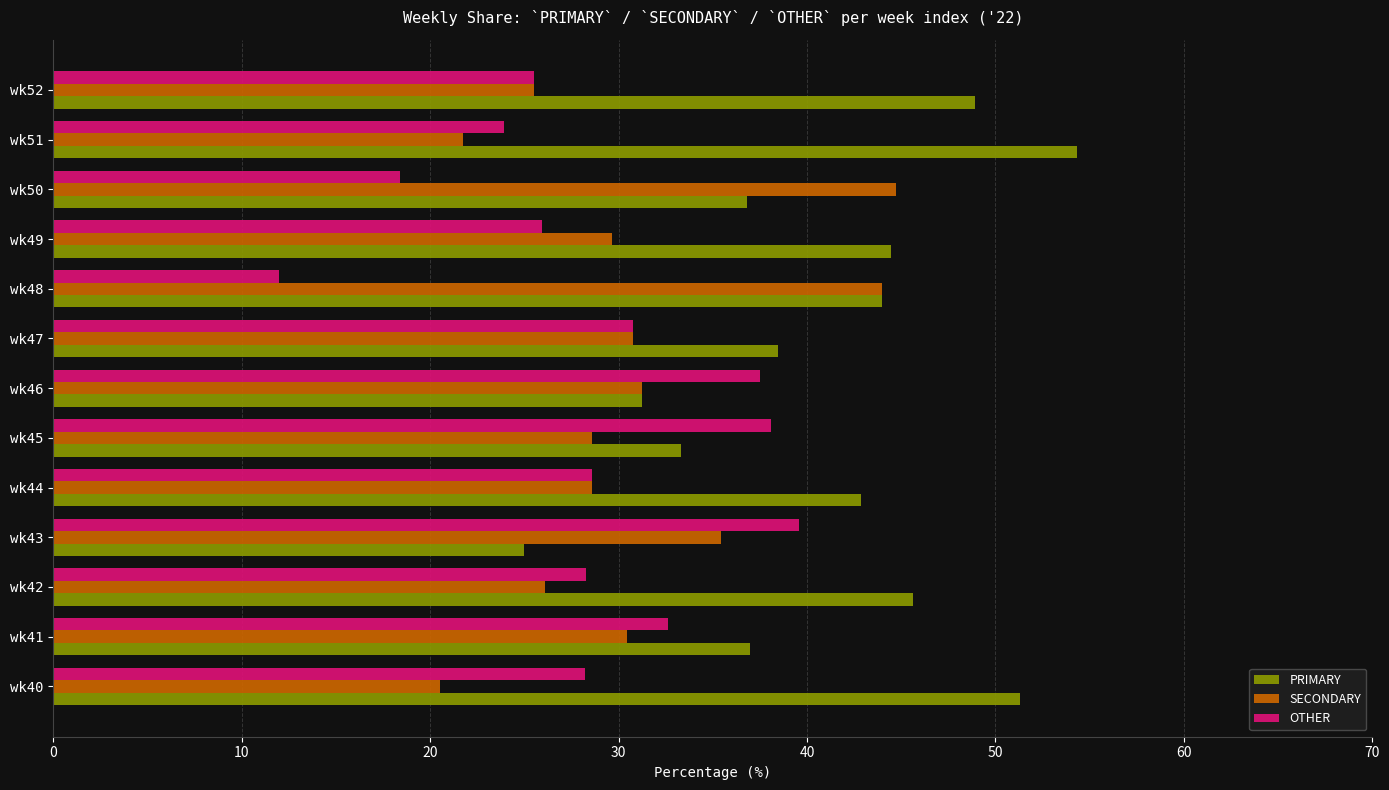

What is the maximum value shown in the chart?

54.3